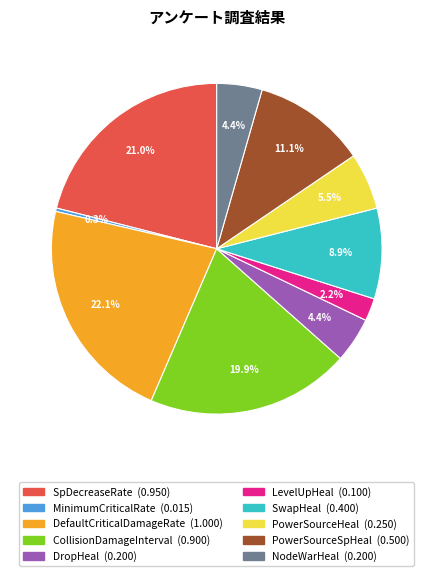

Count the number of slices in the pie.

10